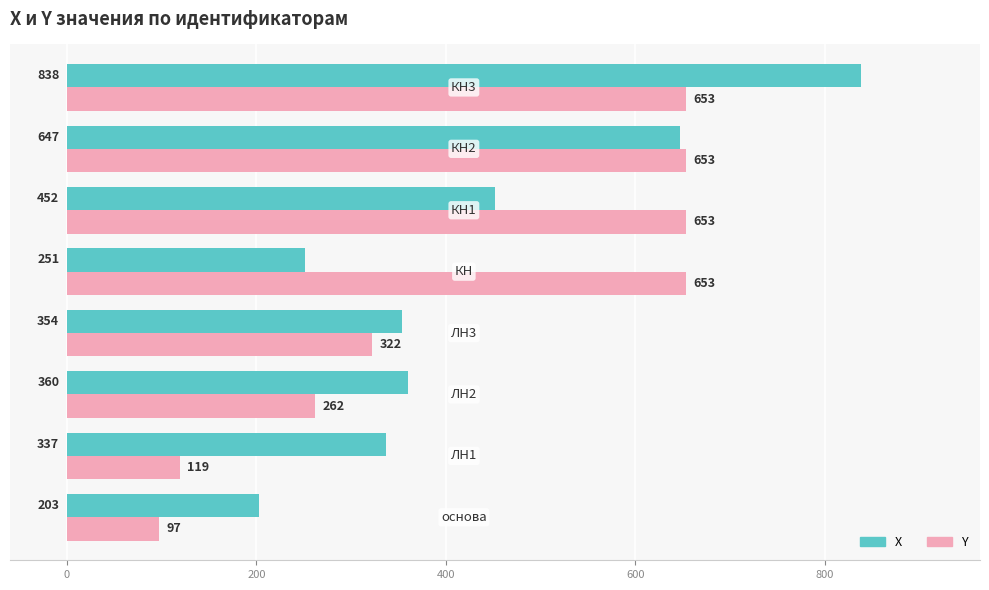

How many series are shown in this chart?

2